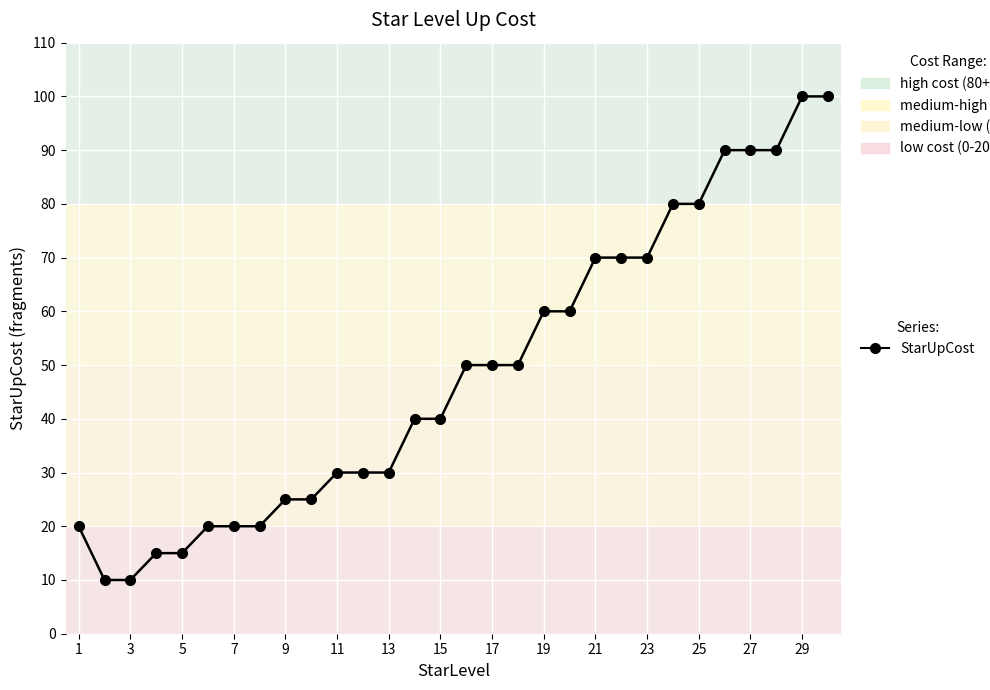

Does the chart display data point markers on the line(s)?

Yes